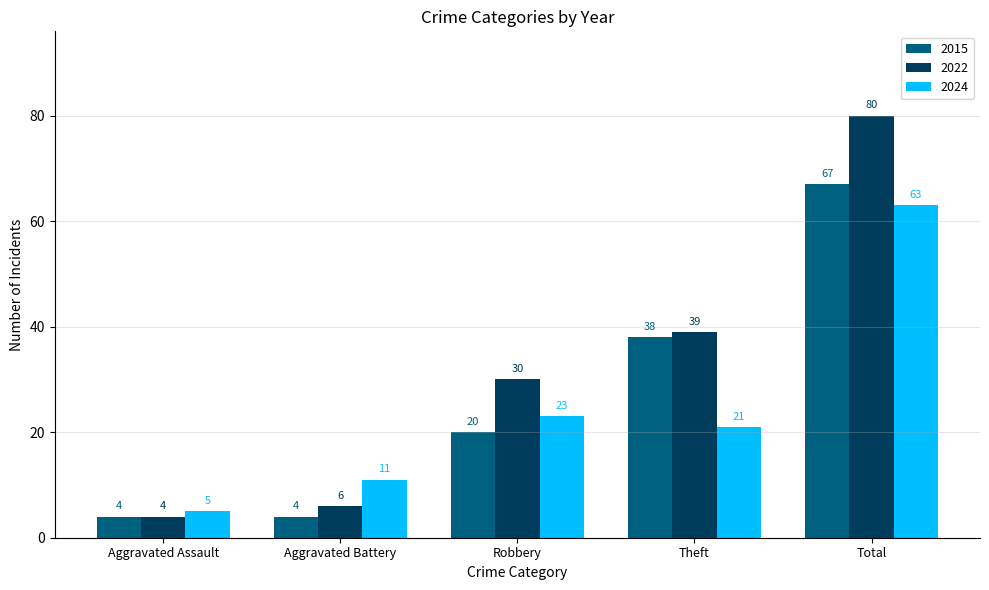

At which label is 2015 closest to 35?

Theft